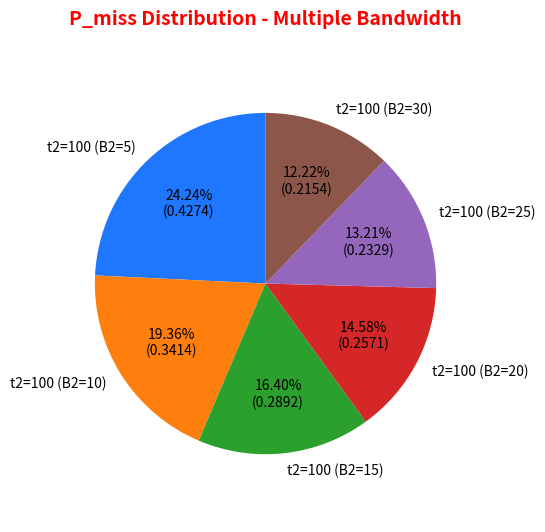

Which has a higher value, t2=100 (B2=10) or t2=100 (B2=15)?

t2=100 (B2=10)